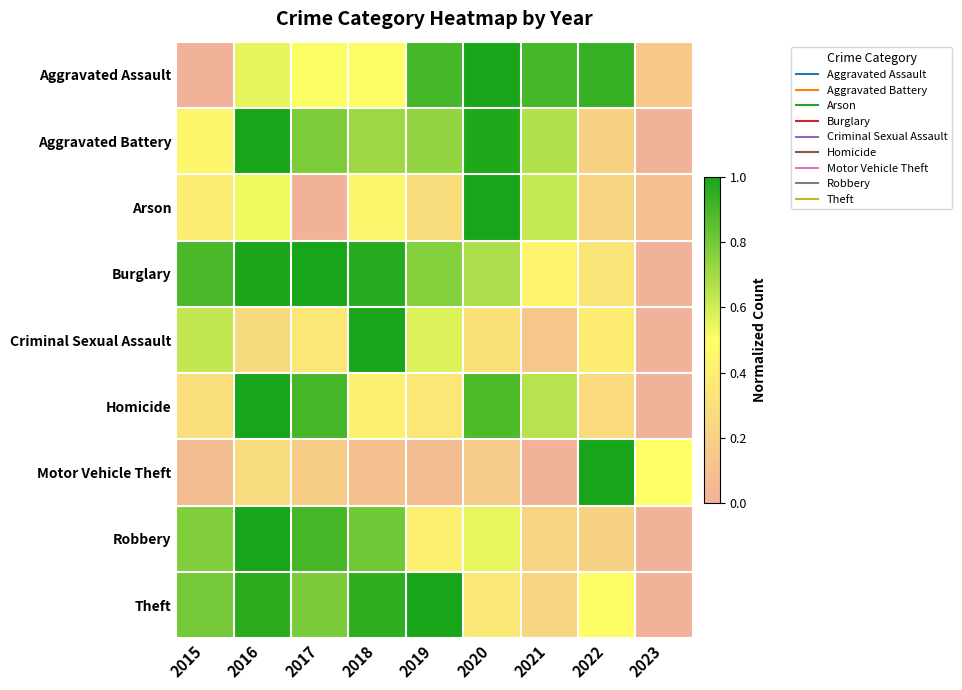

Reading left to right, list all the values displayed in this chart.

Aggravated Assault: 2015=0.0	2016=0.6	2017=0.5	2018=0.5	2019=0.9	2020=1.0	2021=0.9	2022=0.9	2023=0.2
Aggravated Battery: 2015=0.4	2016=1.0	2017=0.8	2018=0.7	2019=0.7	2020=1.0	2021=0.7	2022=0.2	2023=0.0
Arson: 2015=0.4	2016=0.5	2017=0.0	2018=0.4	2019=0.3	2020=1.0	2021=0.6	2022=0.2	2023=0.1
Burglary: 2015=0.9	2016=1.0	2017=1.0	2018=1.0	2019=0.8	2020=0.7	2021=0.4	2022=0.3	2023=0.0
Criminal Sexual Assault: 2015=0.6	2016=0.3	2017=0.3	2018=1.0	2019=0.6	2020=0.3	2021=0.1	2022=0.4	2023=0.0
Homicide: 2015=0.3	2016=1.0	2017=0.9	2018=0.4	2019=0.3	2020=0.9	2021=0.7	2022=0.3	2023=0.0
Motor Vehicle Theft: 2015=0.1	2016=0.3	2017=0.2	2018=0.1	2019=0.1	2020=0.2	2021=0.0	2022=1.0	2023=0.5
Robbery: 2015=0.8	2016=1.0	2017=0.9	2018=0.8	2019=0.4	2020=0.5	2021=0.2	2022=0.2	2023=0.0
Theft: 2015=0.8	2016=1.0	2017=0.8	2018=1.0	2019=1.0	2020=0.3	2021=0.2	2022=0.5	2023=0.0